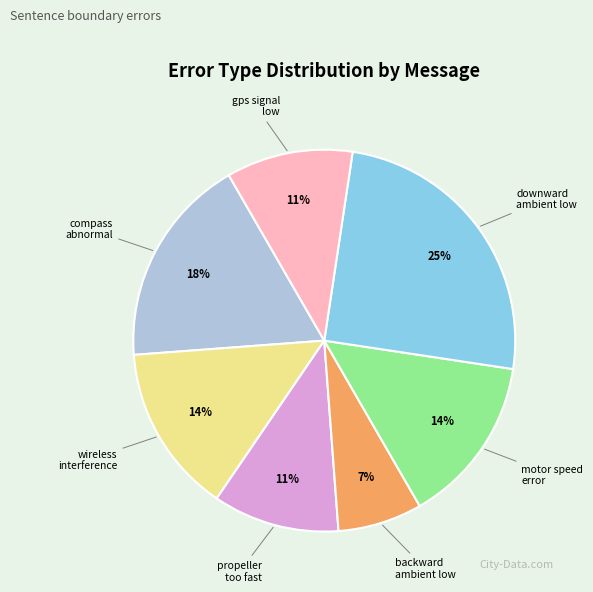

Does any single category account for the majority?

No